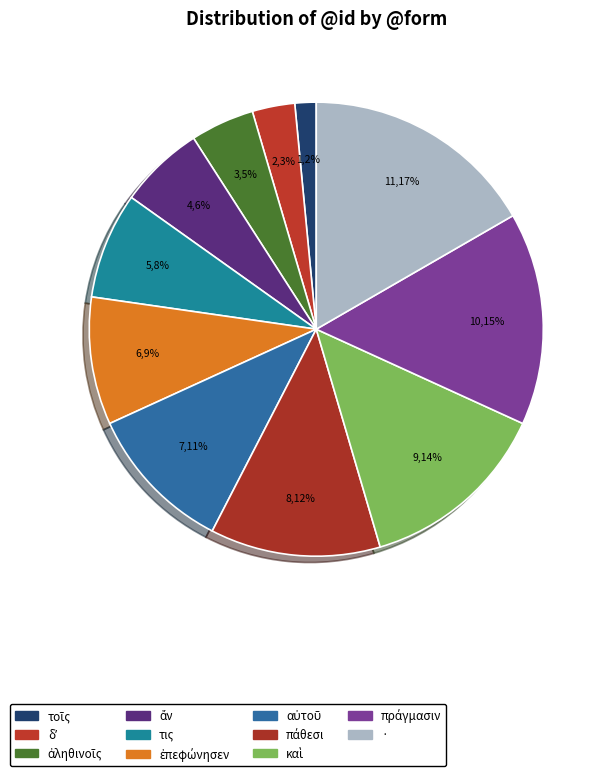

What is the ratio of the value at ἀληθινοῖς to the value at αὐτοῦ?

0.4